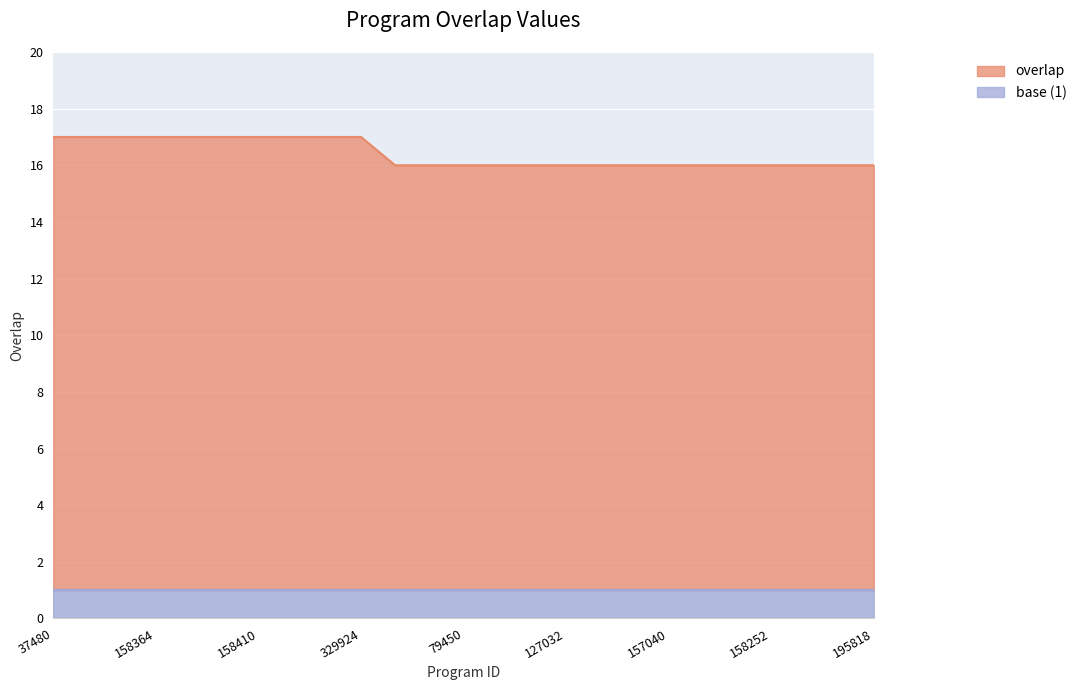

What is the maximum value shown in the chart?

17